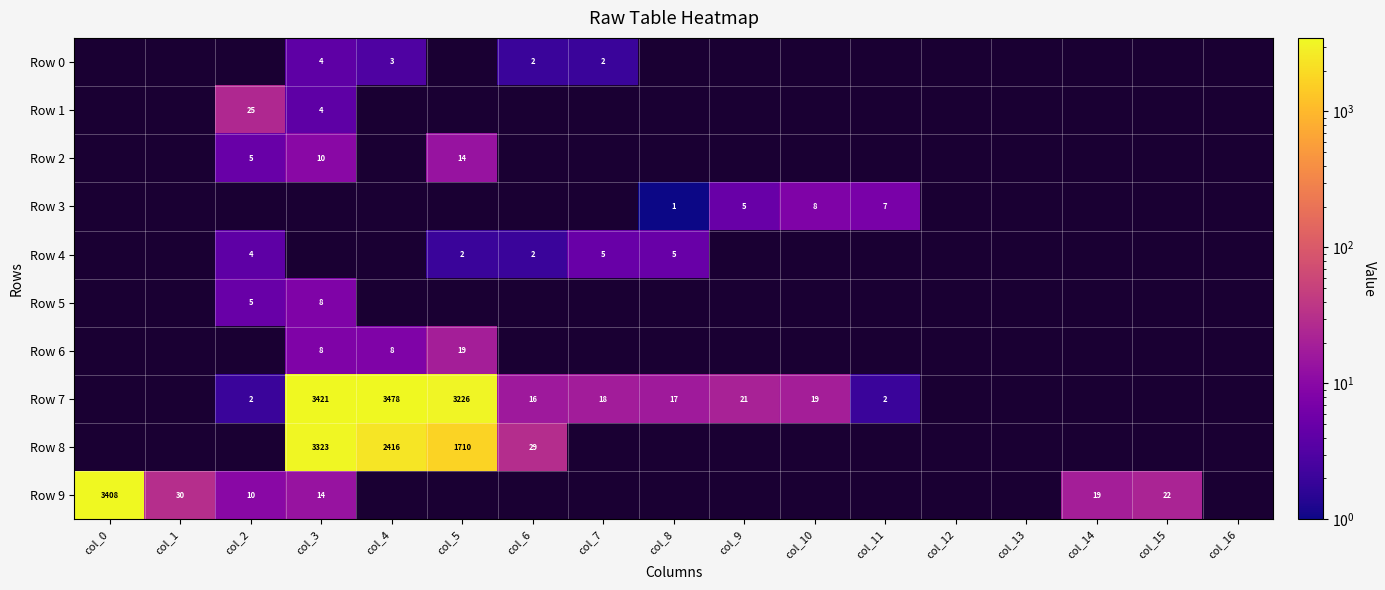

How many distinct data groups are displayed?

10